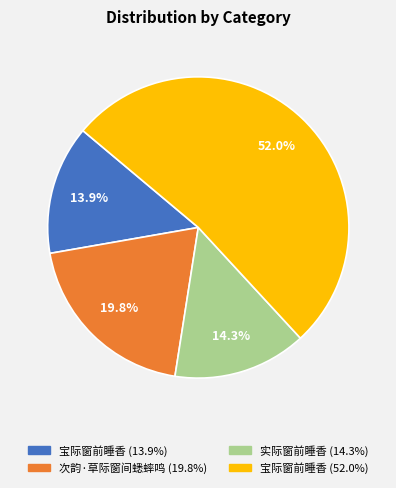

How many segments does this pie chart have?

4